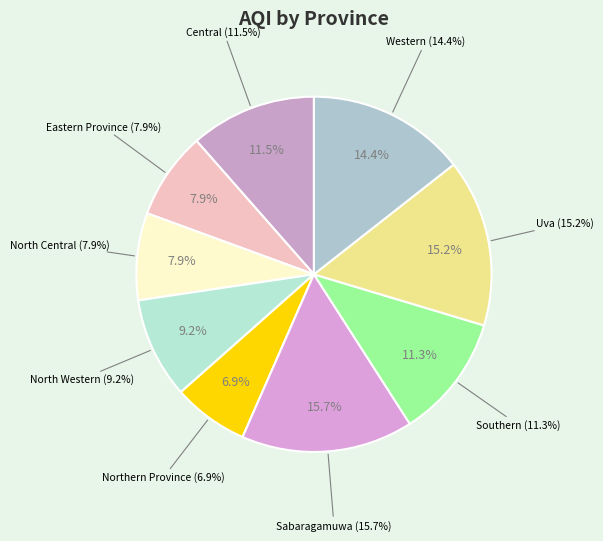

How many segments does this pie chart have?

9